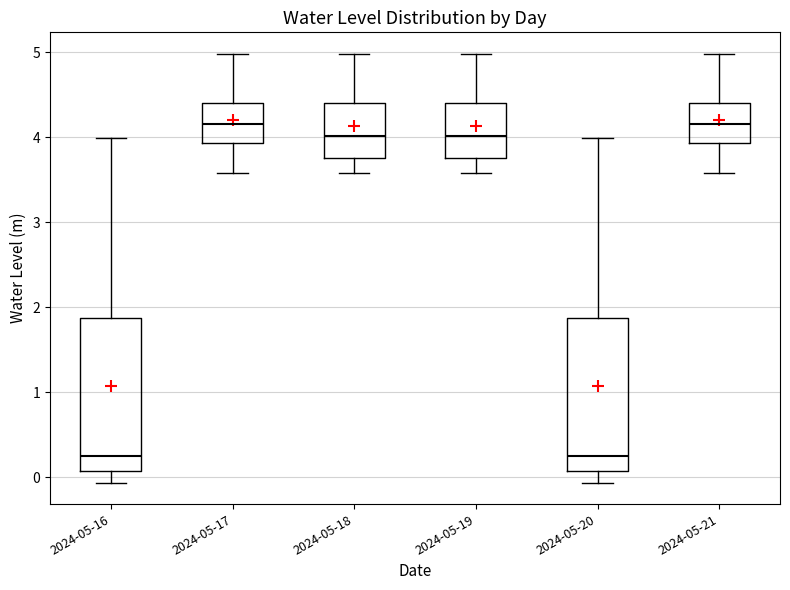

Reading left to right, read every box against the y-axis: the position of its median line, the range the box covers, and the ends of its whiskers. The values are not printed on the chart, so give them approximately, as read against the axis.

2024-05-16: median 0.2, box 0.1 to 1.9, whiskers -0.1 to 4.0
2024-05-17: median 4.2, box 3.9 to 4.4, whiskers 3.6 to 5.0
2024-05-18: median 4.0, box 3.8 to 4.4, whiskers 3.6 to 5.0
2024-05-19: median 4.0, box 3.8 to 4.4, whiskers 3.6 to 5.0
2024-05-20: median 0.2, box 0.1 to 1.9, whiskers -0.1 to 4.0
2024-05-21: median 4.2, box 3.9 to 4.4, whiskers 3.6 to 5.0